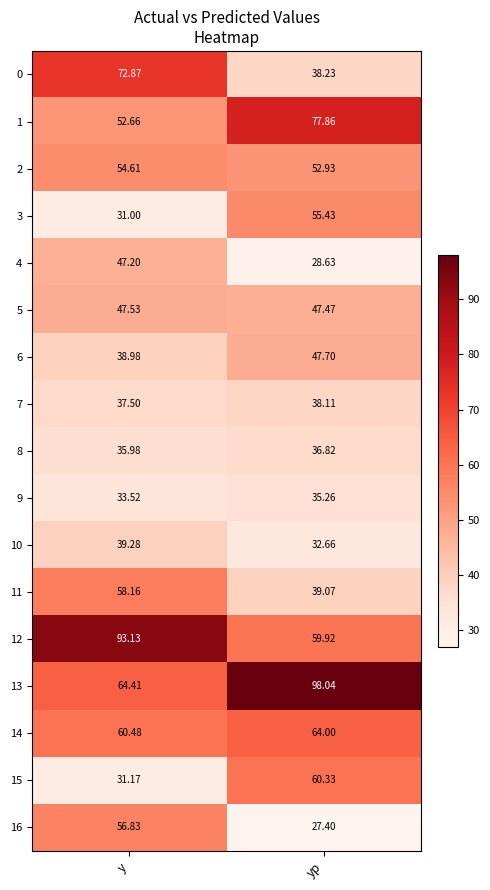

At which label is 4 closest to 37?

yp